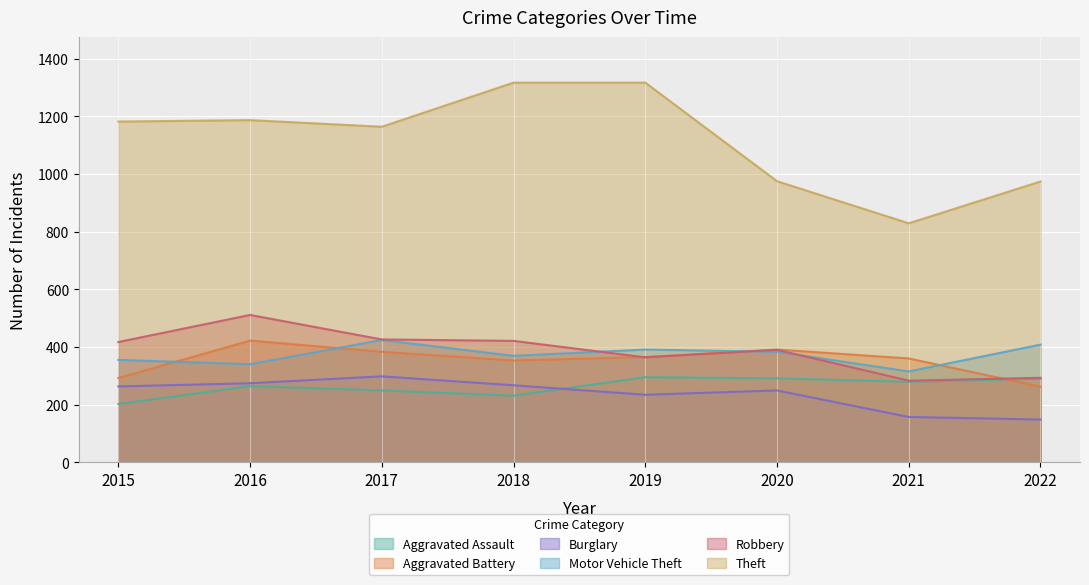

What is the smallest value displayed?

148